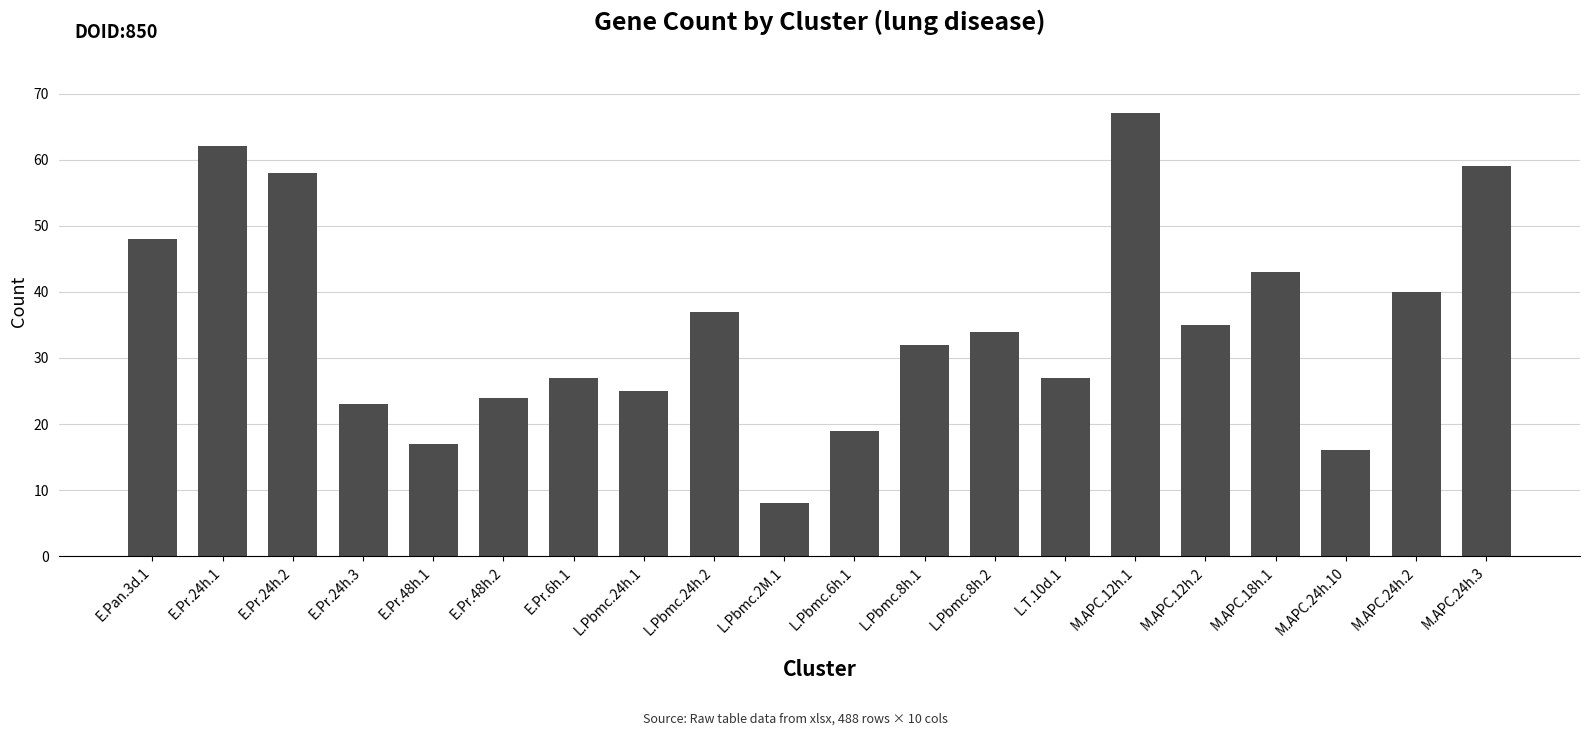

True or false: the data shows 49 at L.Pbmc.8h.2.

False